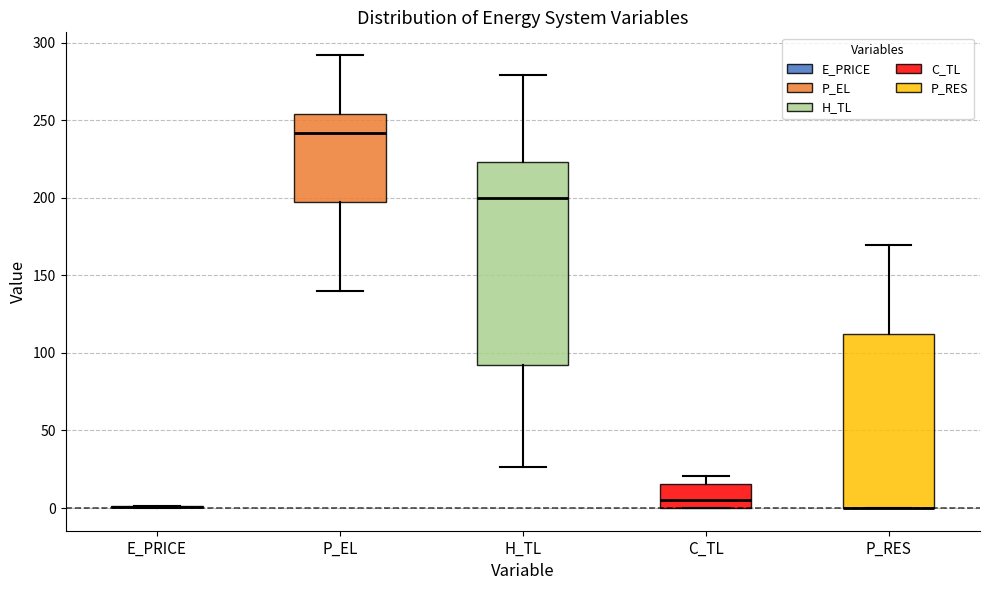

Where is the upper edge of the box for C_TL on the y-axis? The values are not printed on the chart, so give them approximately, as read against the axis.

15